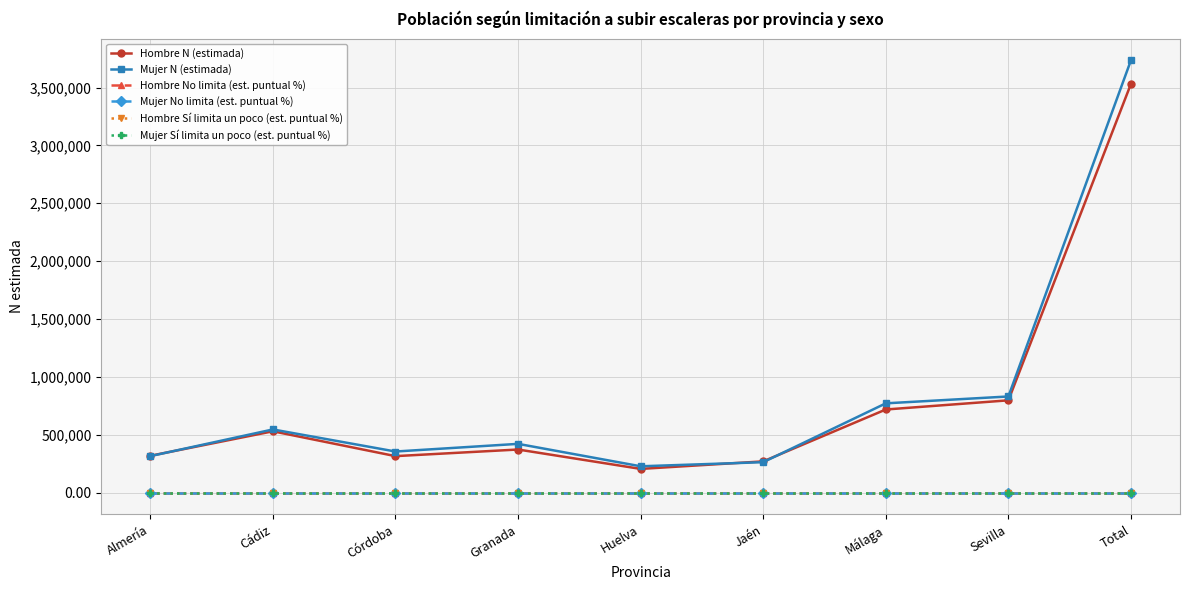

What is the value of the Mujer No limita (est. puntual %) point at the 2nd from the left?

0.8